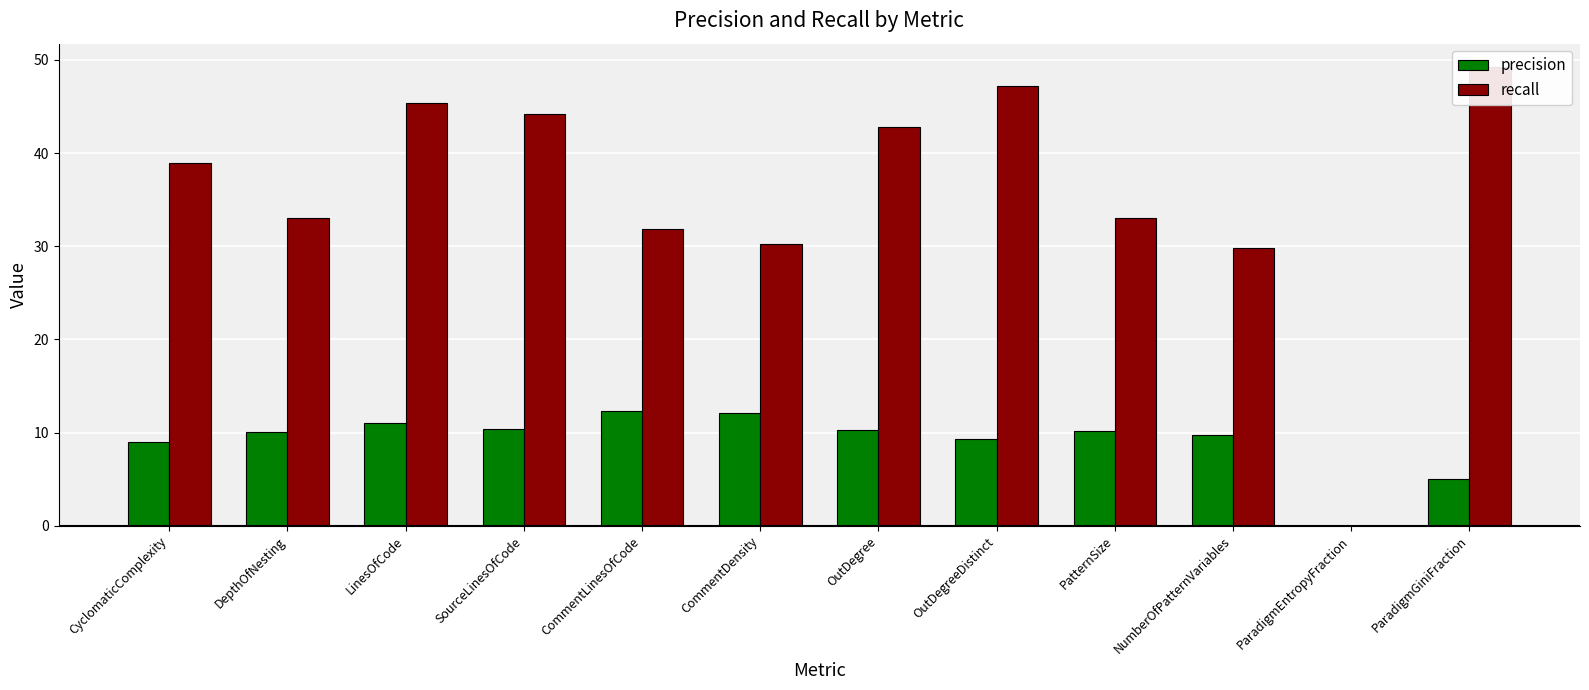

Reading left to right, transcribe all the data shown in this chart.

precision: 9.0	10.1	11.0	10.3	12.3	12.1	10.3	9.3	10.1	9.7	0.0	5.0
recall: 38.9	33.1	45.3	44.1	31.9	30.3	42.8	47.2	33.0	29.8	0.0	49.3